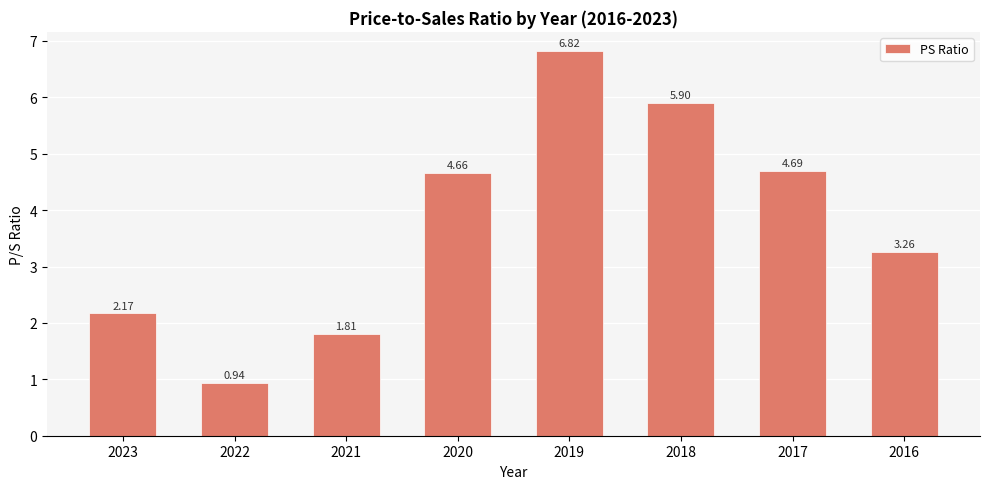

What is the sum of all values?

30.2